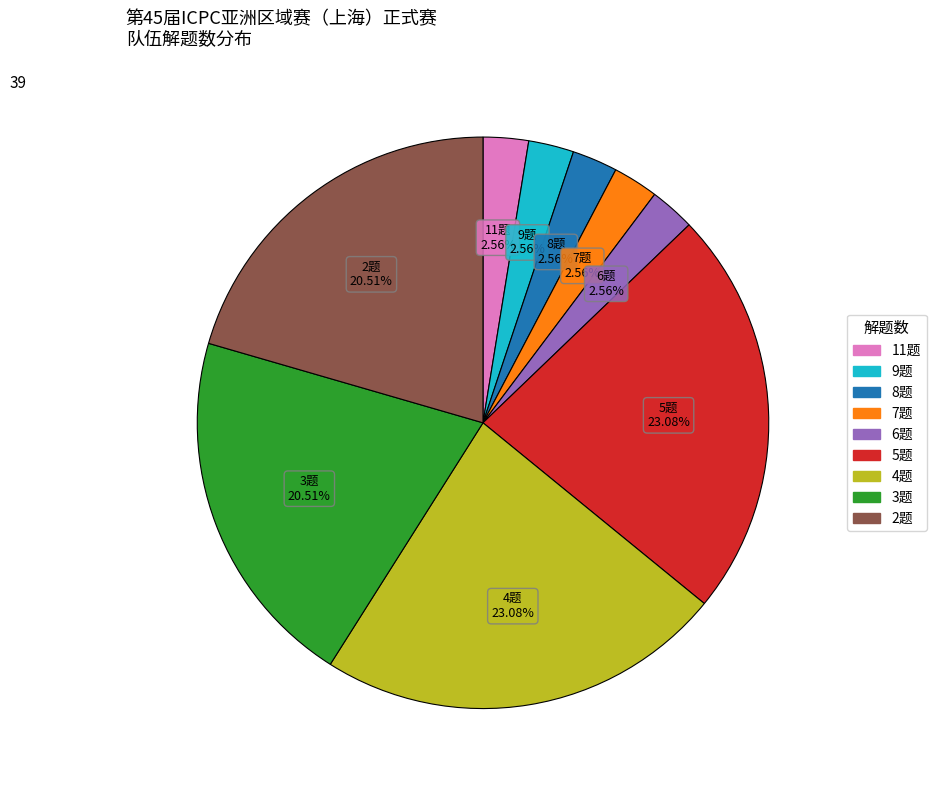

Is there a majority slice in this chart?

No